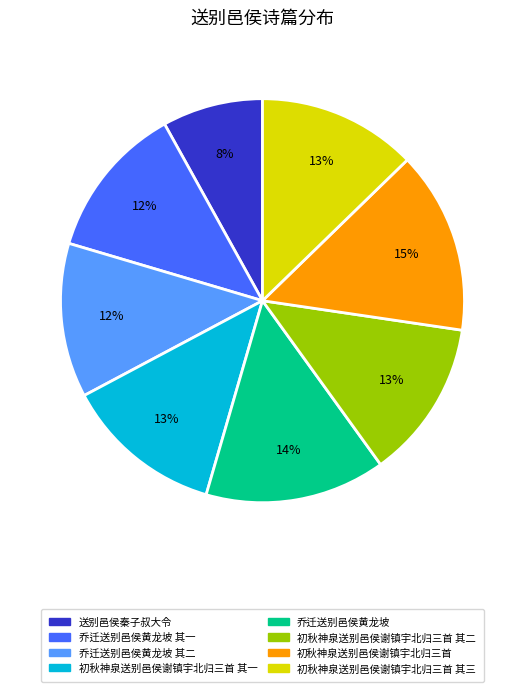

Between 送别邑侯秦子叔大令 and 乔迁送别邑侯黄龙坡 其二, which is larger?

乔迁送别邑侯黄龙坡 其二